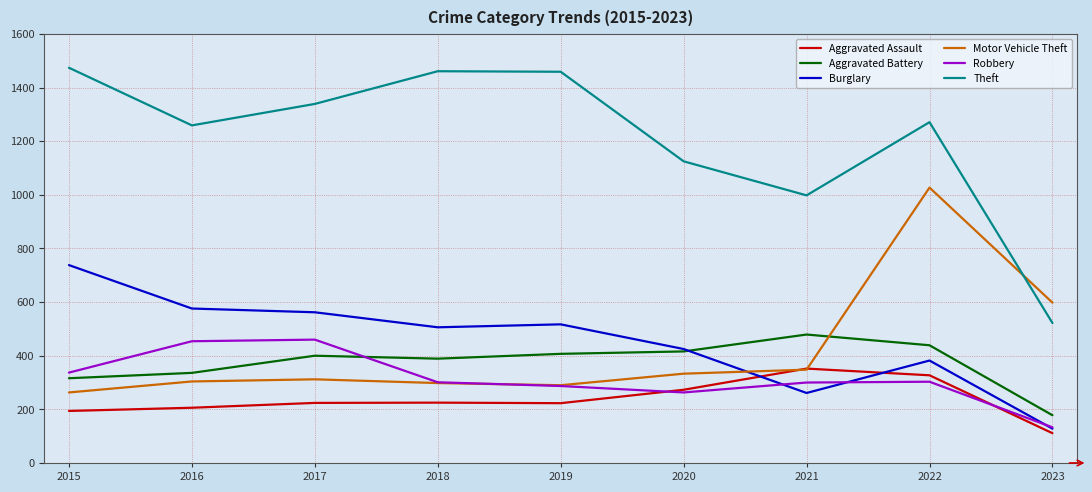

The value of Robbery at 2021 is 300. True or false?

True